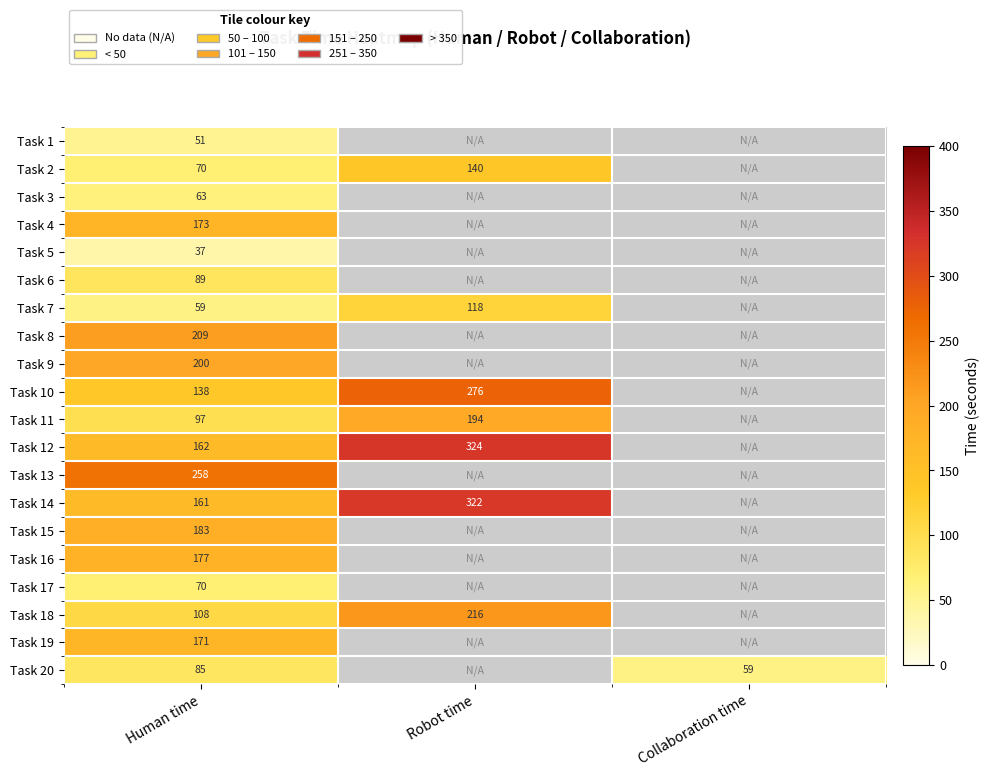

What is the total value across all series at Human time?

2561